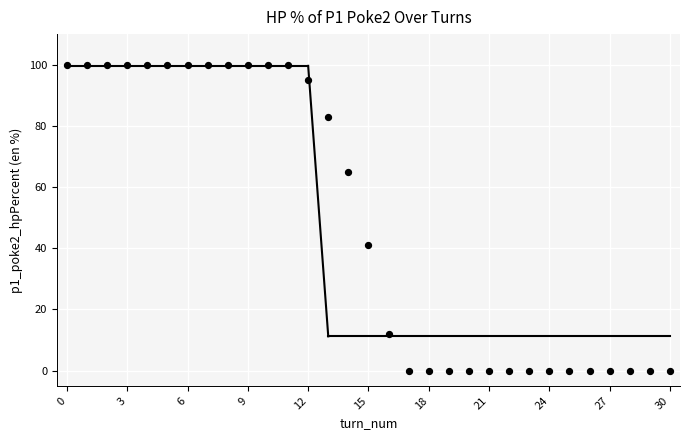

What Y value in the scatter plot is closest to 50?

41